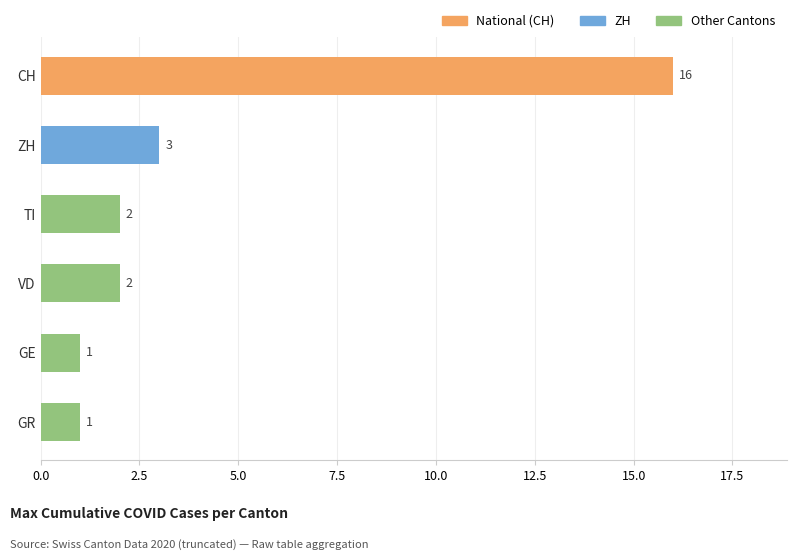

What is the change in value from CH to ZH?

-13